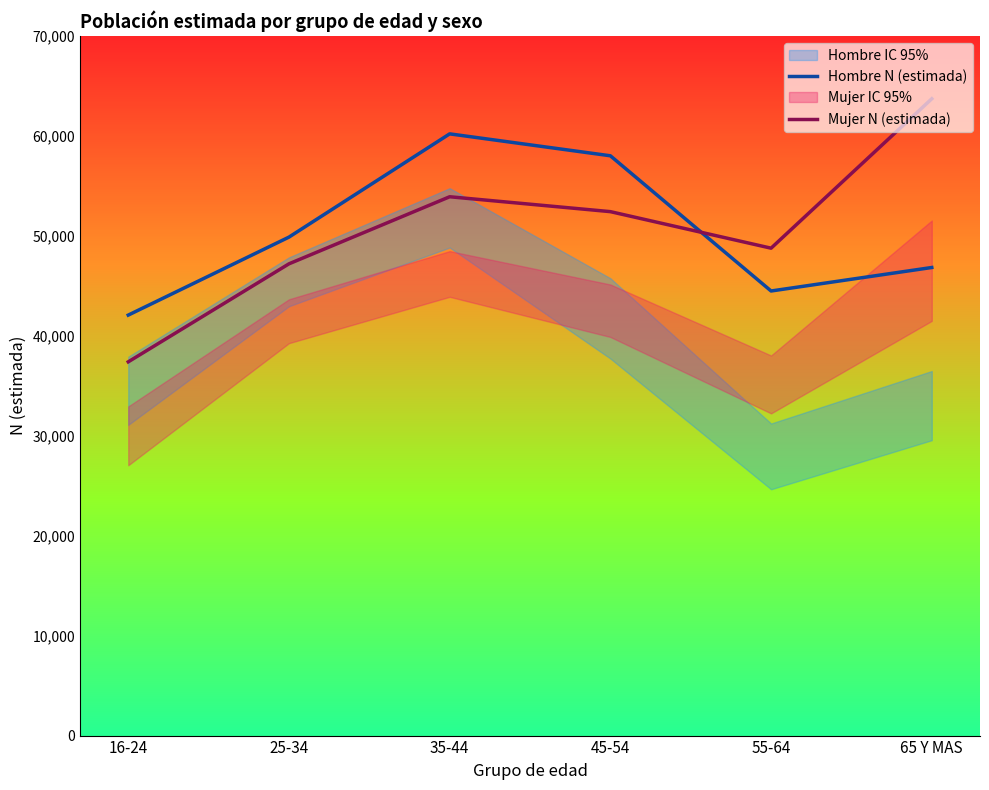

What is the spread (max minus min) of values at 55-64?

4284